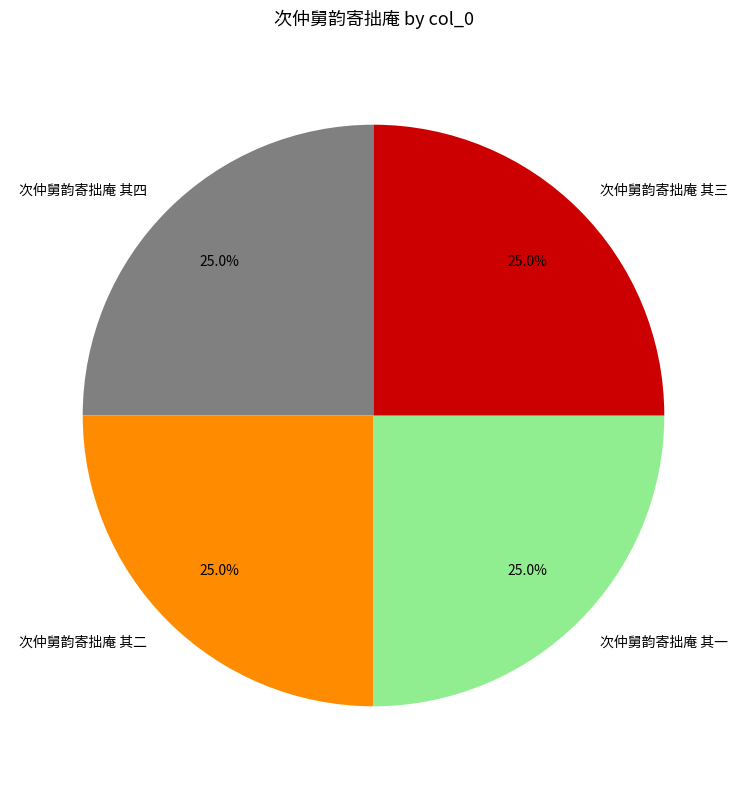

Does 次仲舅韵寄拙庵 其二 represent more than half of the total?

No